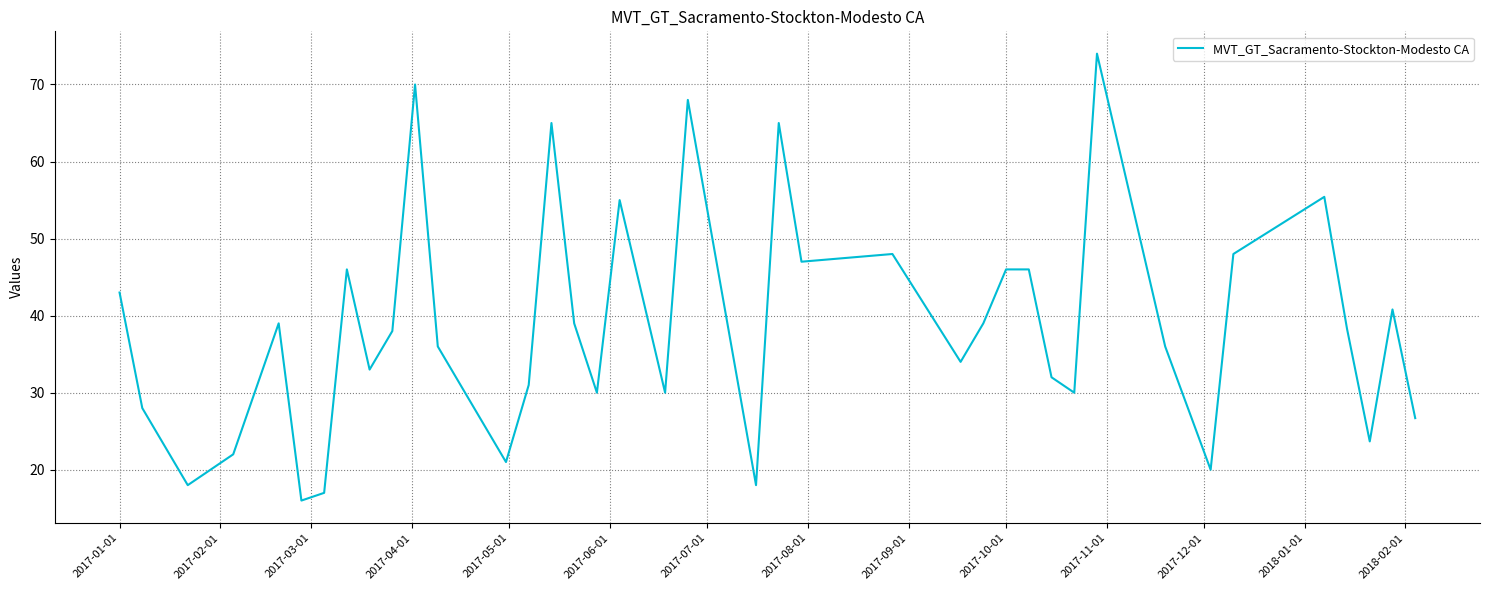

What is the smallest value displayed?

16.0